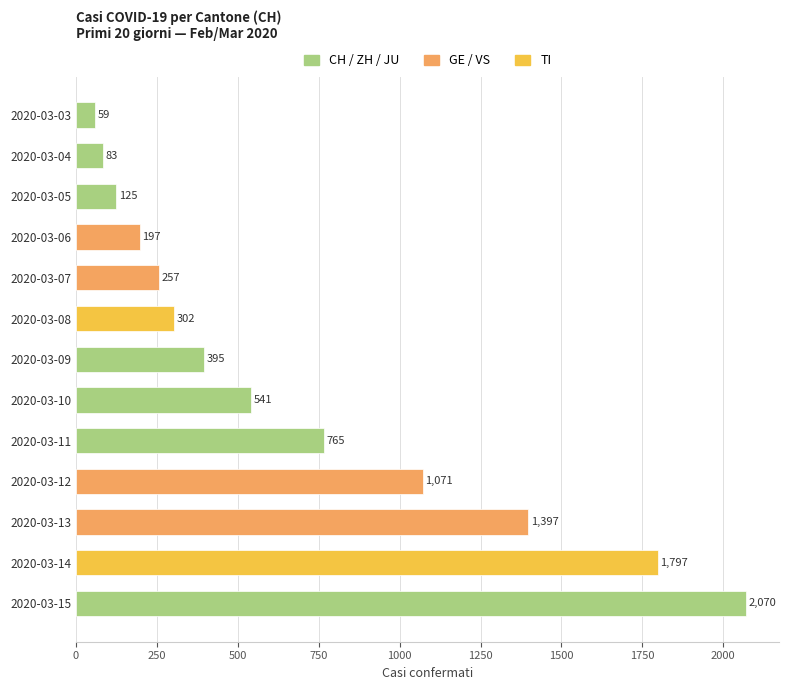

What is the minimum value shown in the chart?

59